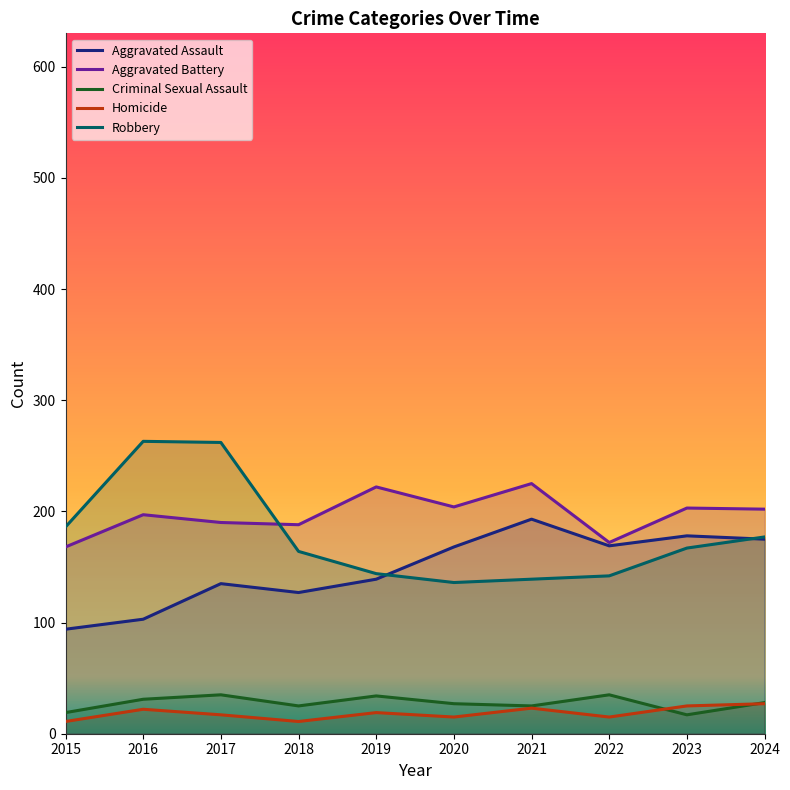

List the series in order of their peak value, lowest first.

Homicide, Criminal Sexual Assault, Aggravated Assault, Aggravated Battery, Robbery